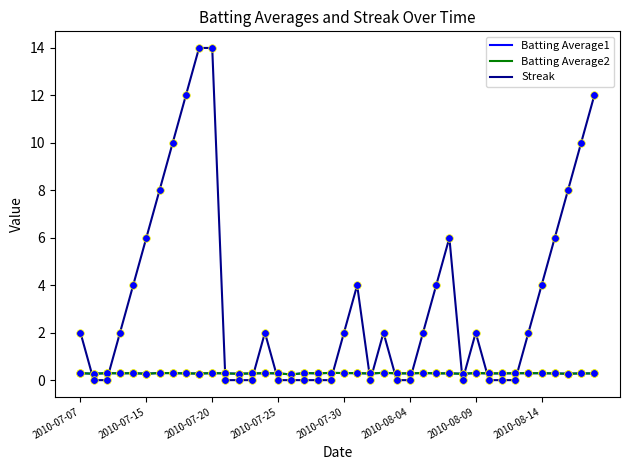

Which series has the largest total across all categories?

Streak